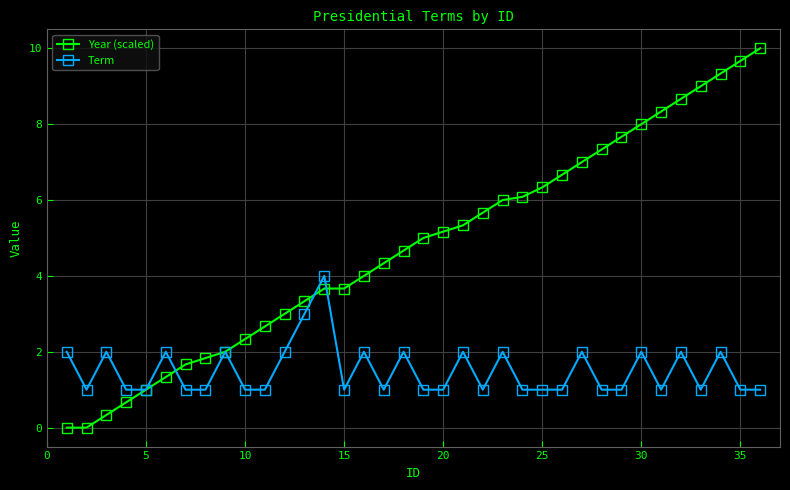

List the series in order of their peak value, highest first.

Year (scaled), Term